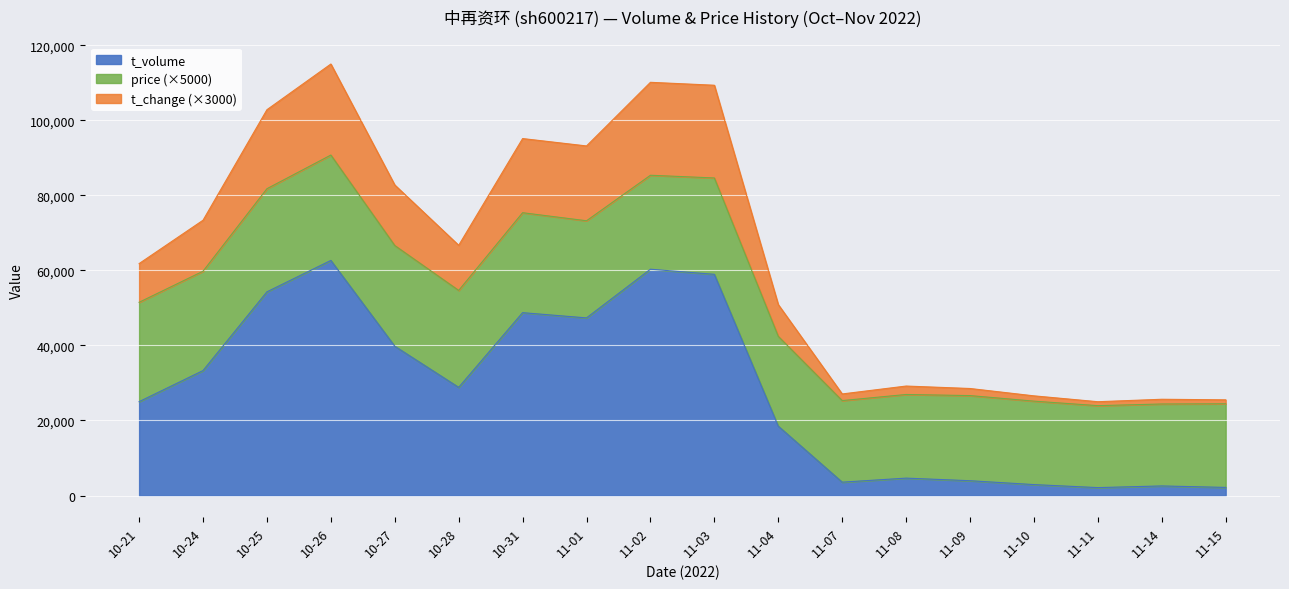

What is the total value across all series at 10-21?

61834